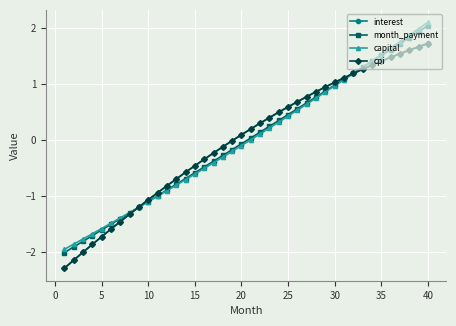

What is the value of the cpi point at the 33rd from the left?

1.3